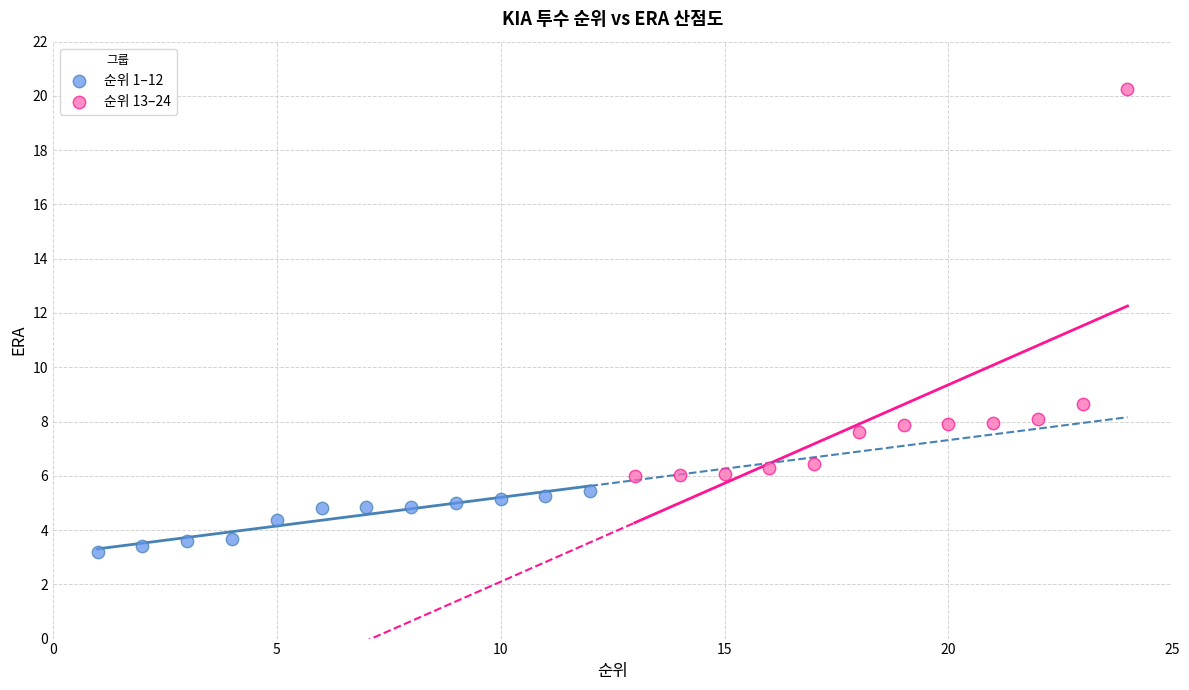

What are all the series names shown in the legend?

순위 1–12, 순위 13–24